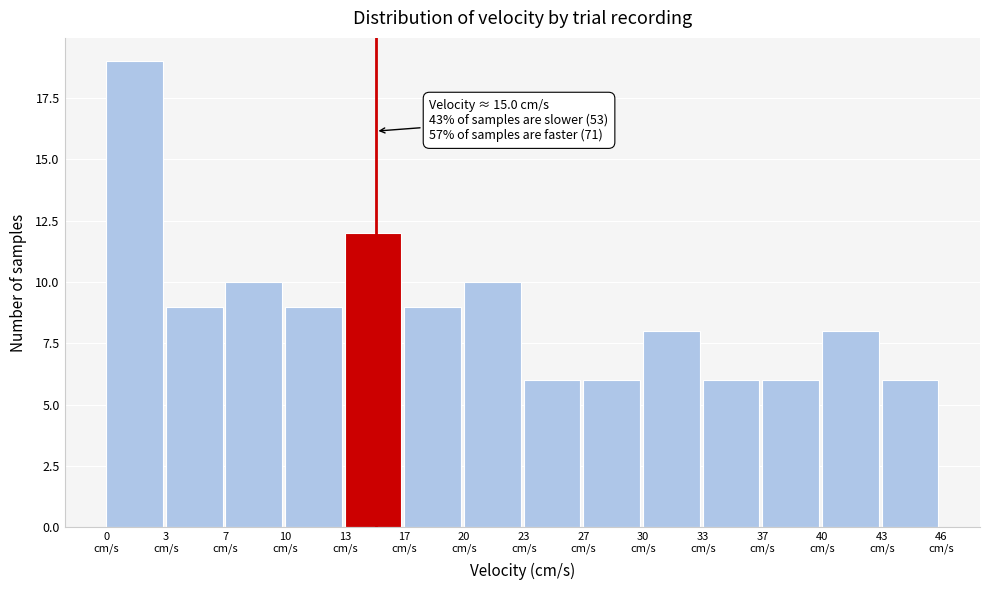

Which range on the x-axis has the tallest bar?

0.0 to 3.5